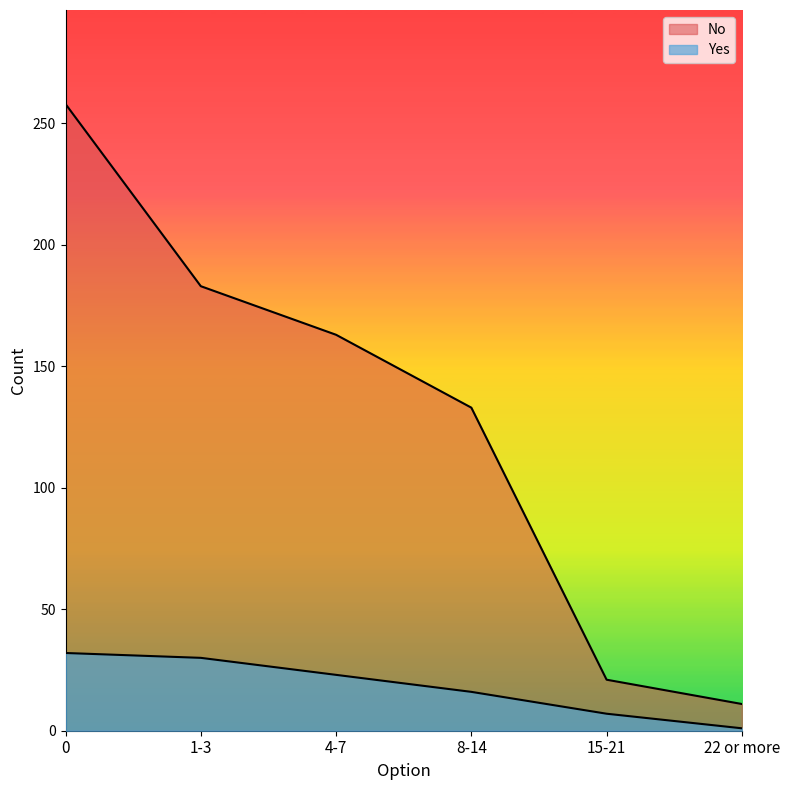

Reading left to right, extract all data points from this chart.

Yes: 0=32	1-3=30	4-7=23	8-14=16	15-21=7	22 or more=1
No: 0=258	1-3=183	4-7=163	8-14=133	15-21=21	22 or more=11